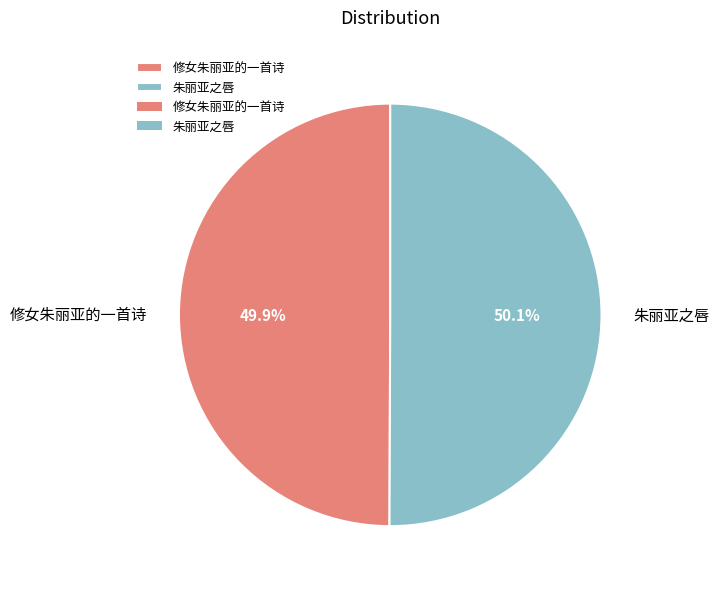

What percentage do 修女朱丽亚的一首诗 and 朱丽亚之唇 together represent?

100.0%